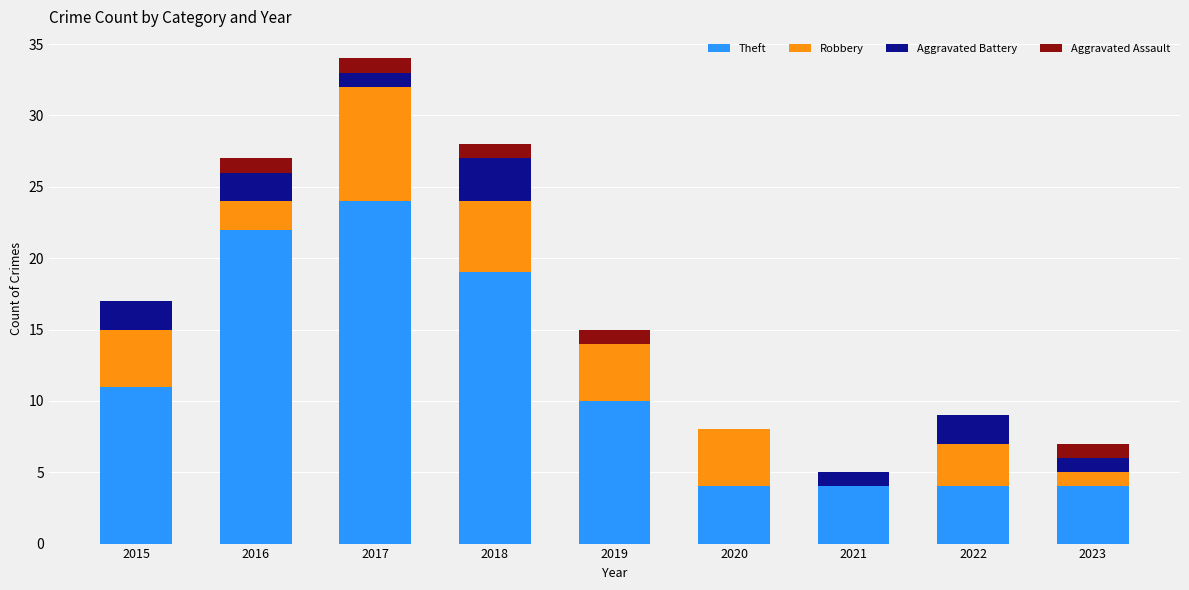

At which label is Theft closest to 14?

2015